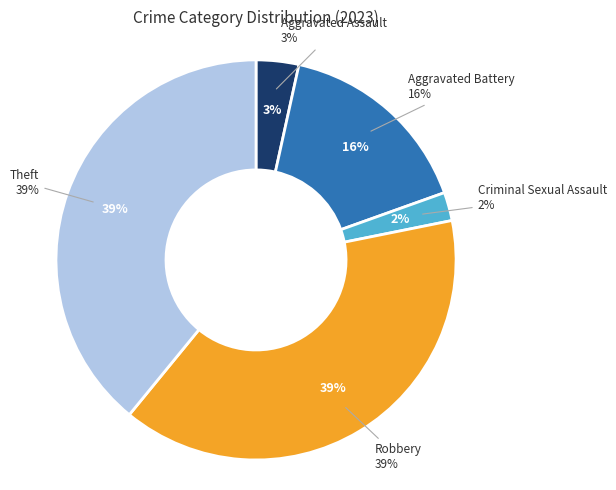

Is there a majority slice in this chart?

No